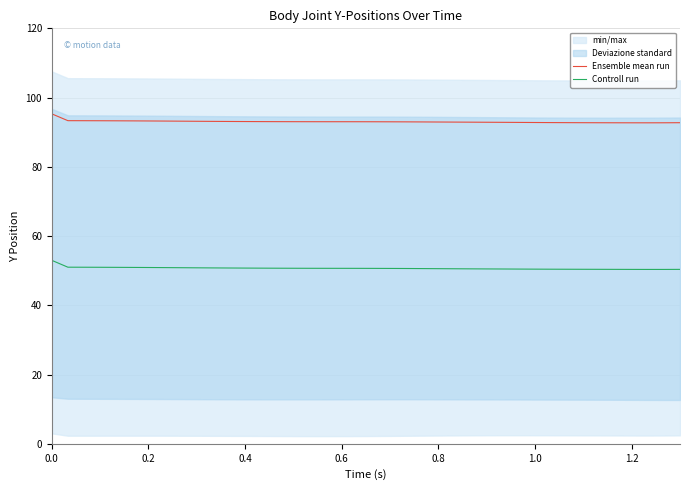

What is the value of the Ensemble mean run point at the 8th from the left?

93.2